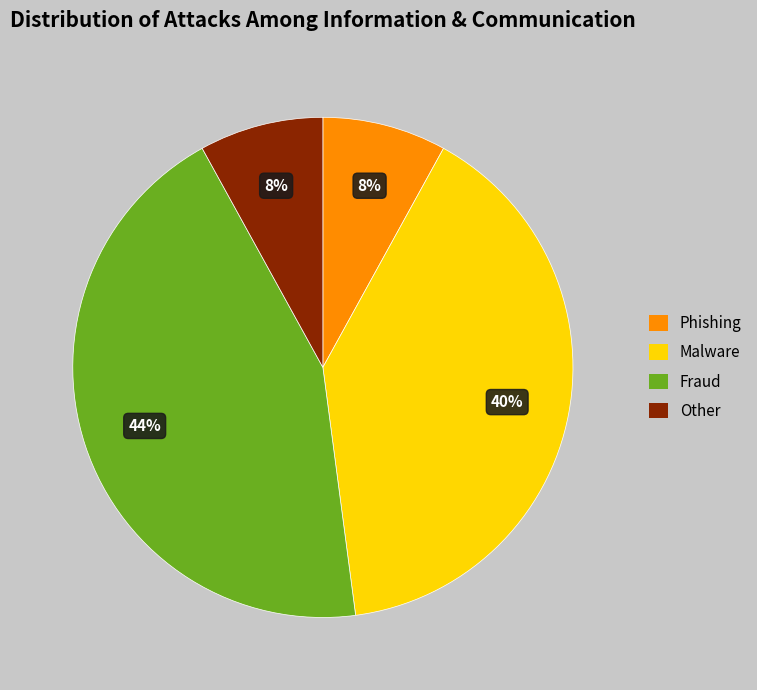

To the nearest percent, what is the average slice percentage?

25%